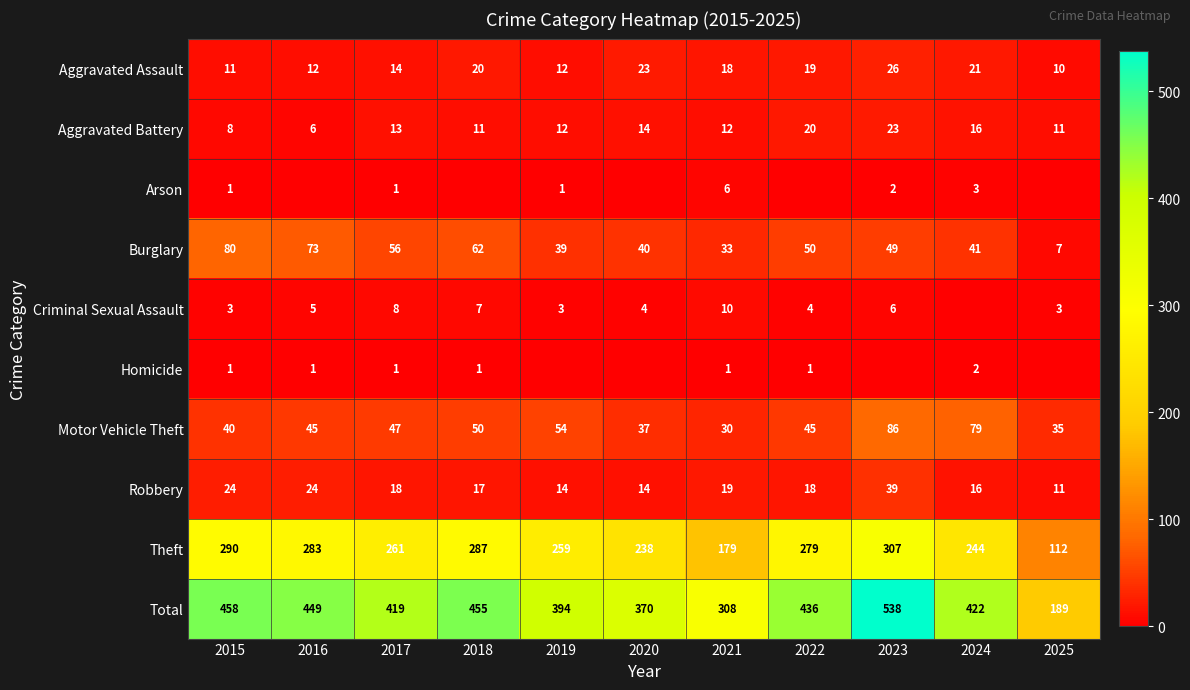

How many data points in Robbery are less than 18?

5